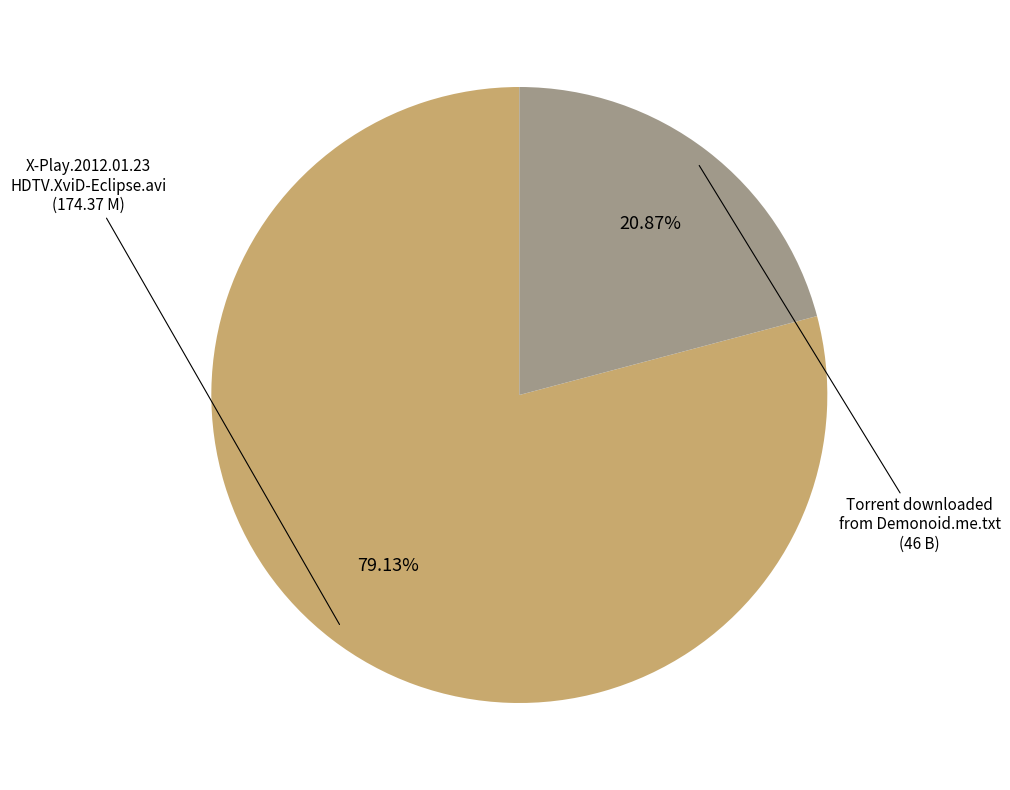

How many segments does this pie chart have?

2